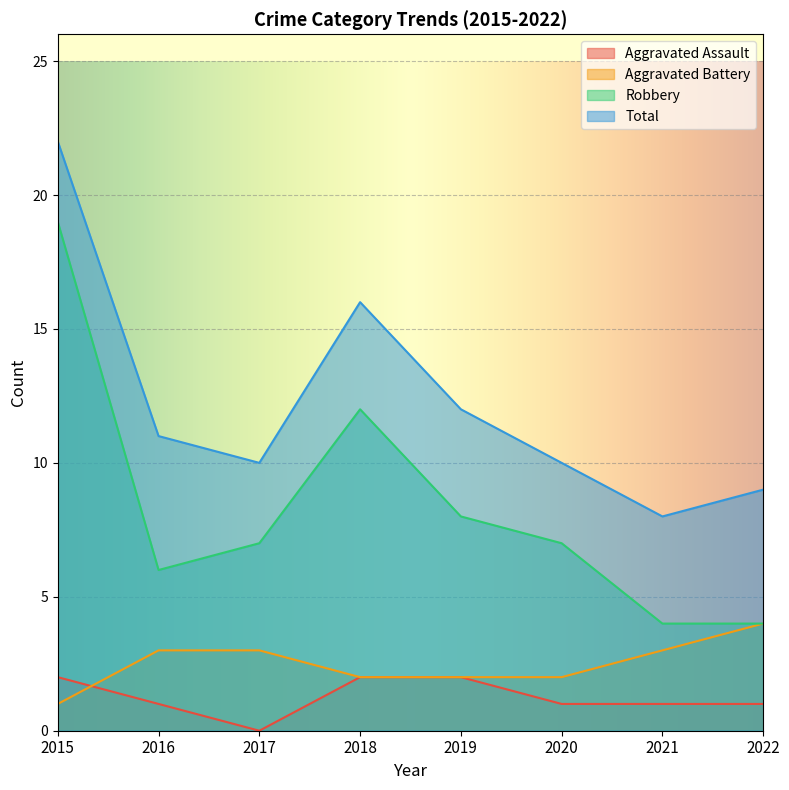

At which category is the sum across all series the highest?

2015